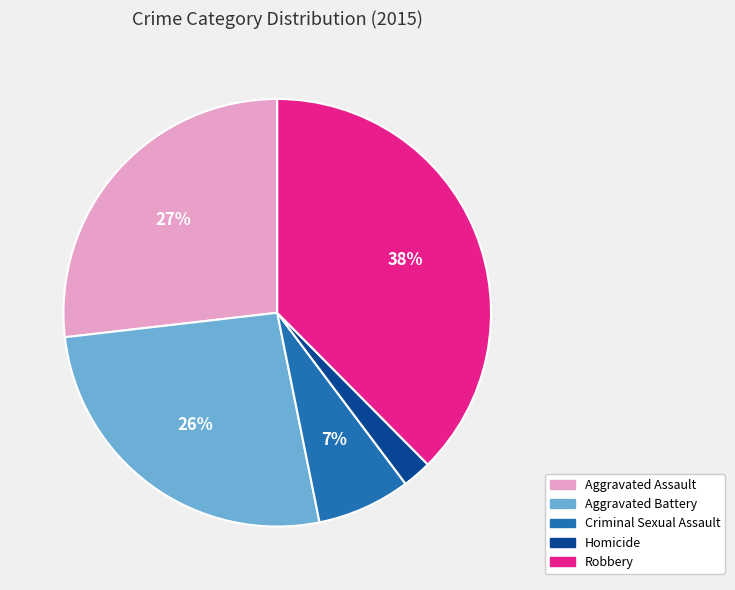

Does any single category account for the majority?

No